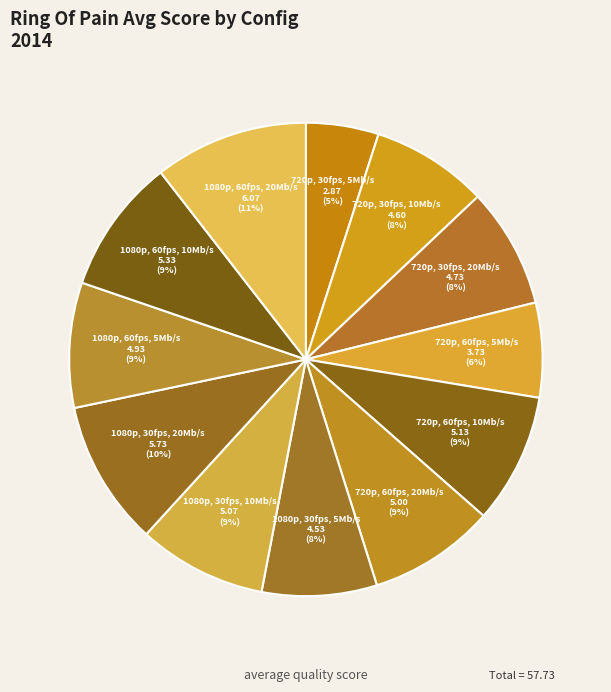

To the nearest percent, what is the difference between the largest and smallest slice percentages?

6%